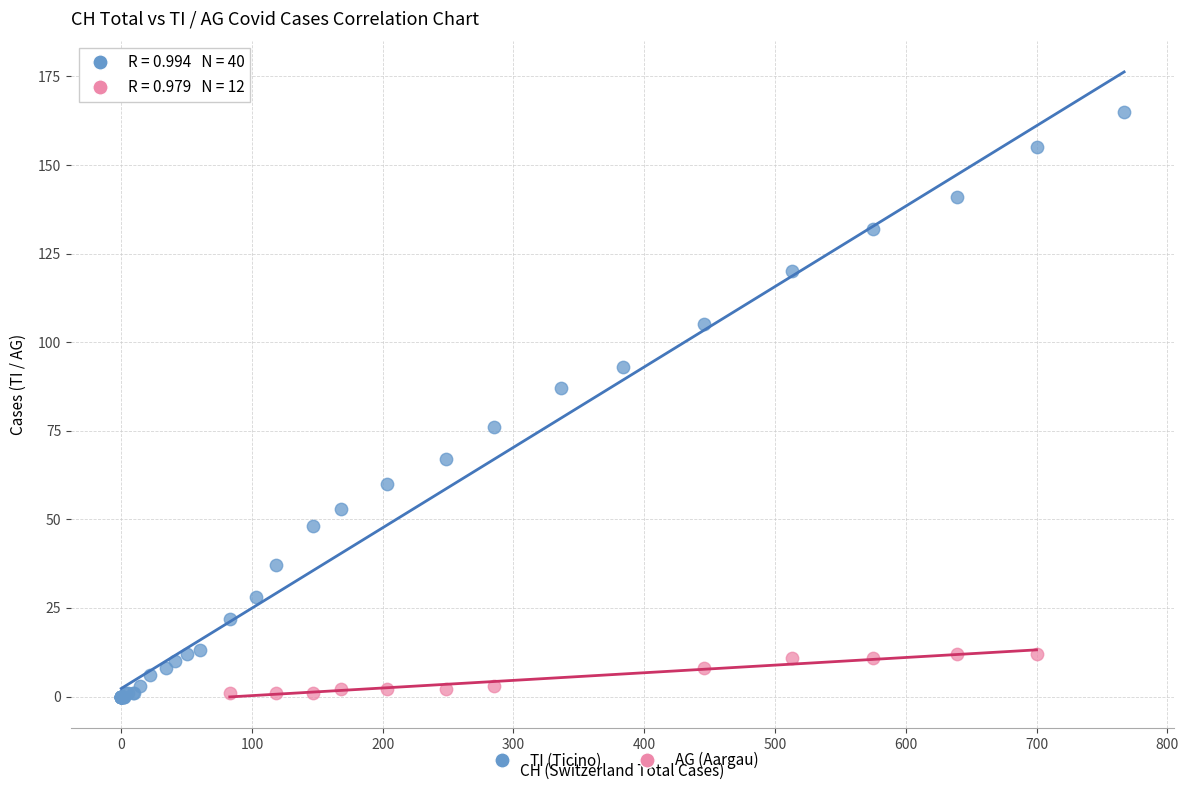

Which series has the largest Y range (max minus min)?

TI (Ticino)